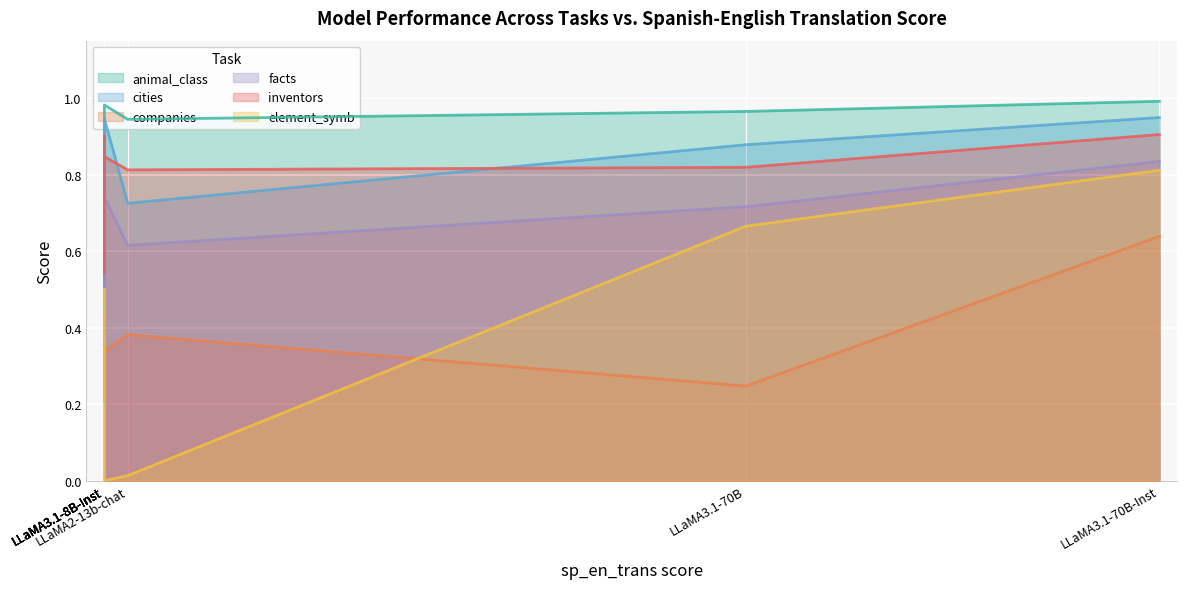

Is it true that element_symb equals 0.3 at Llama-2-7b-chat-hf?

False